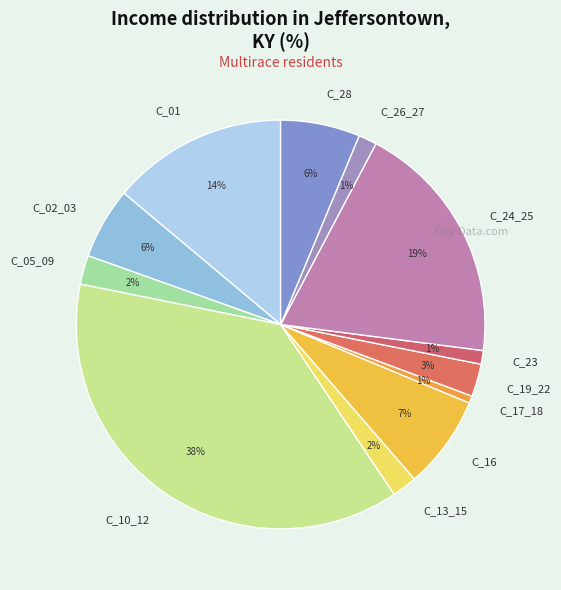

True or false: C_01 accounts for 20% of the total.

False